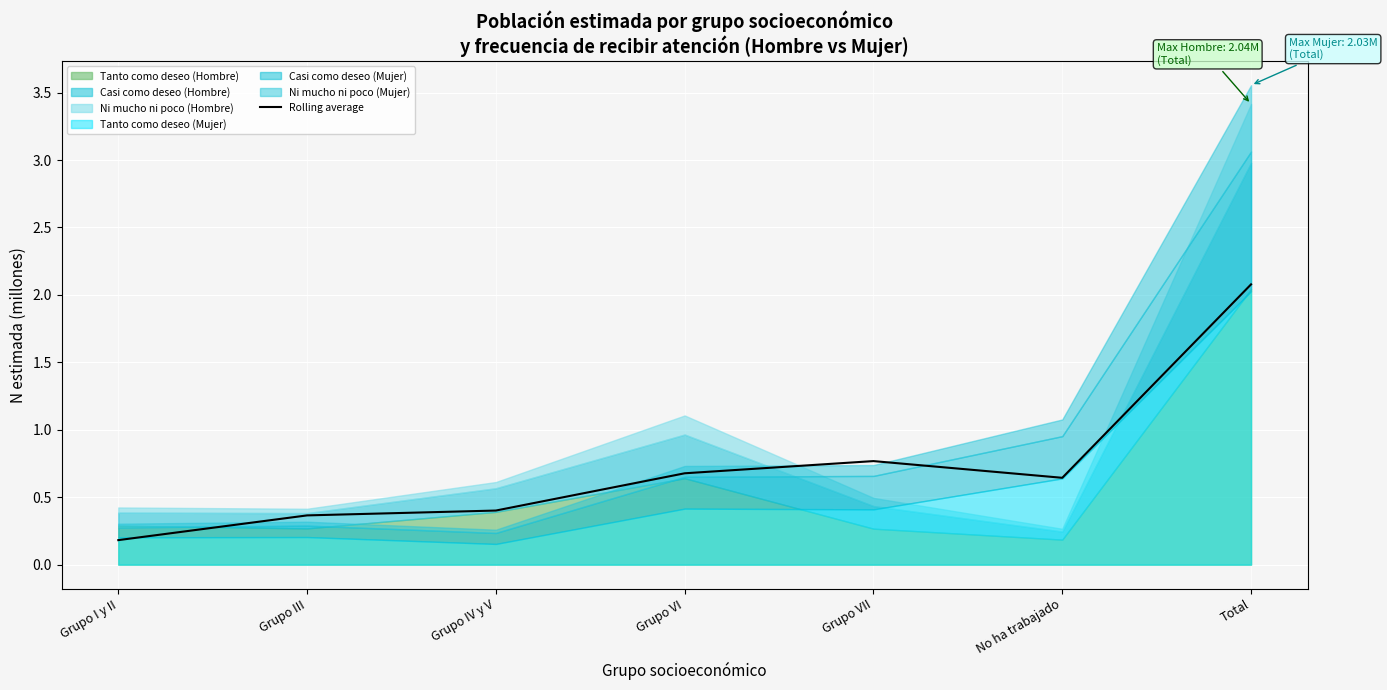

Is it true that the value at Grupo VI is 0.9?

False